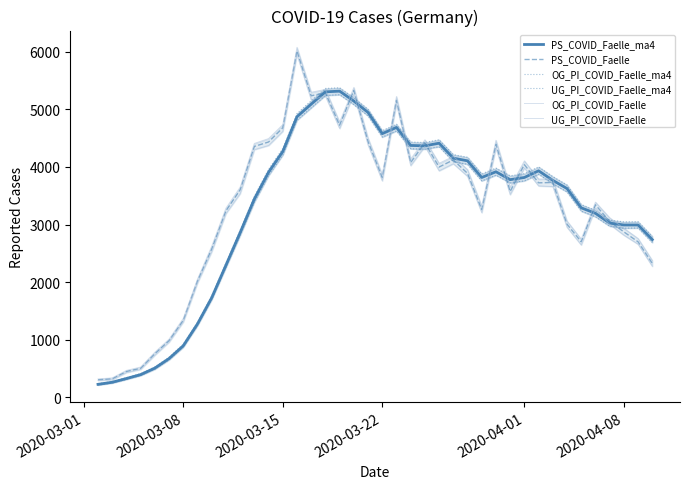

How many interior local peaks does the PS_COVID_Faelle series have?

10